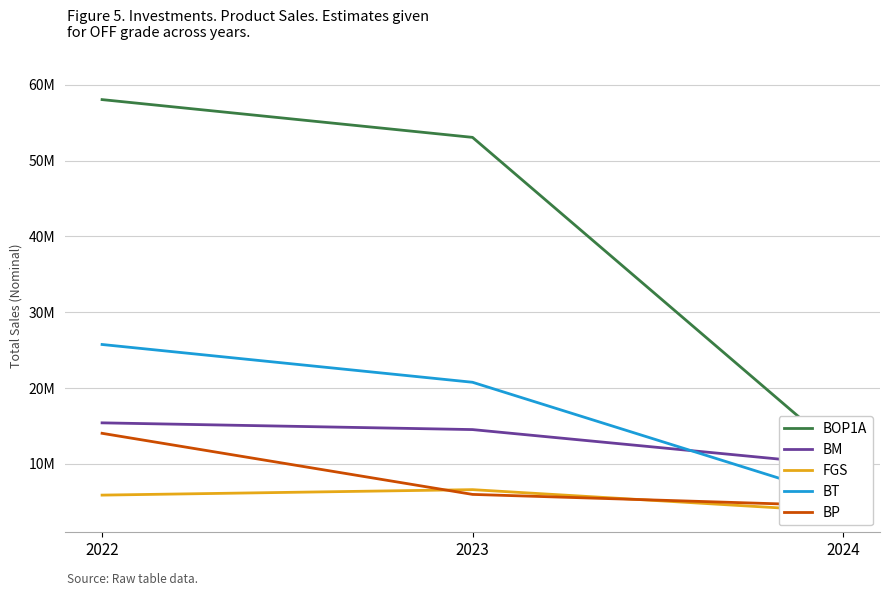

What is the value of the BT point at the 3rd from the left?

5482281.2